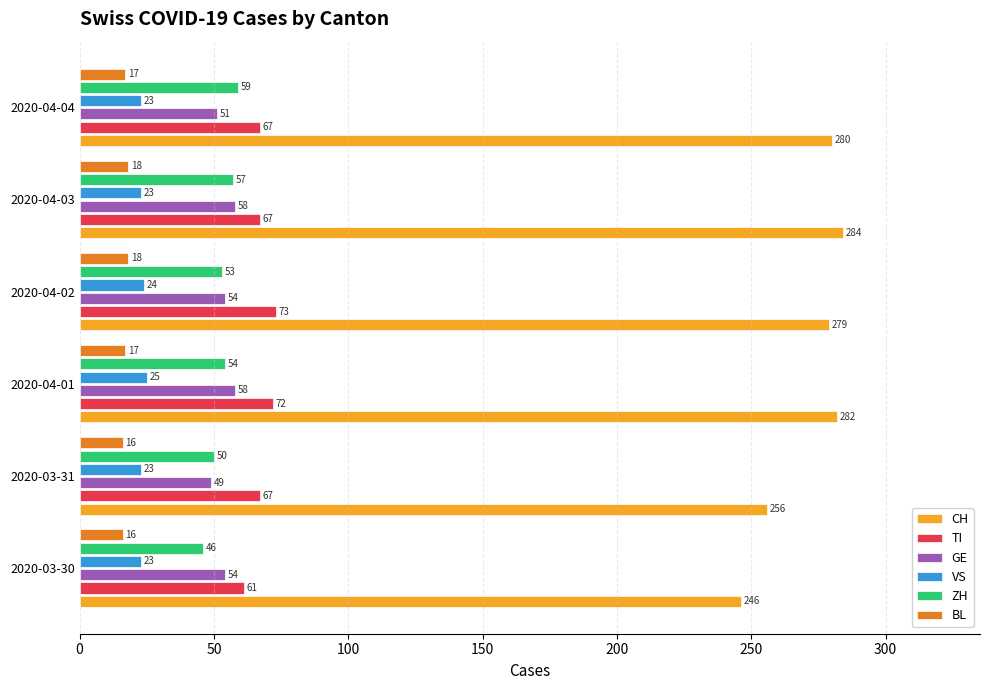

How many categories are shown in the chart?

6